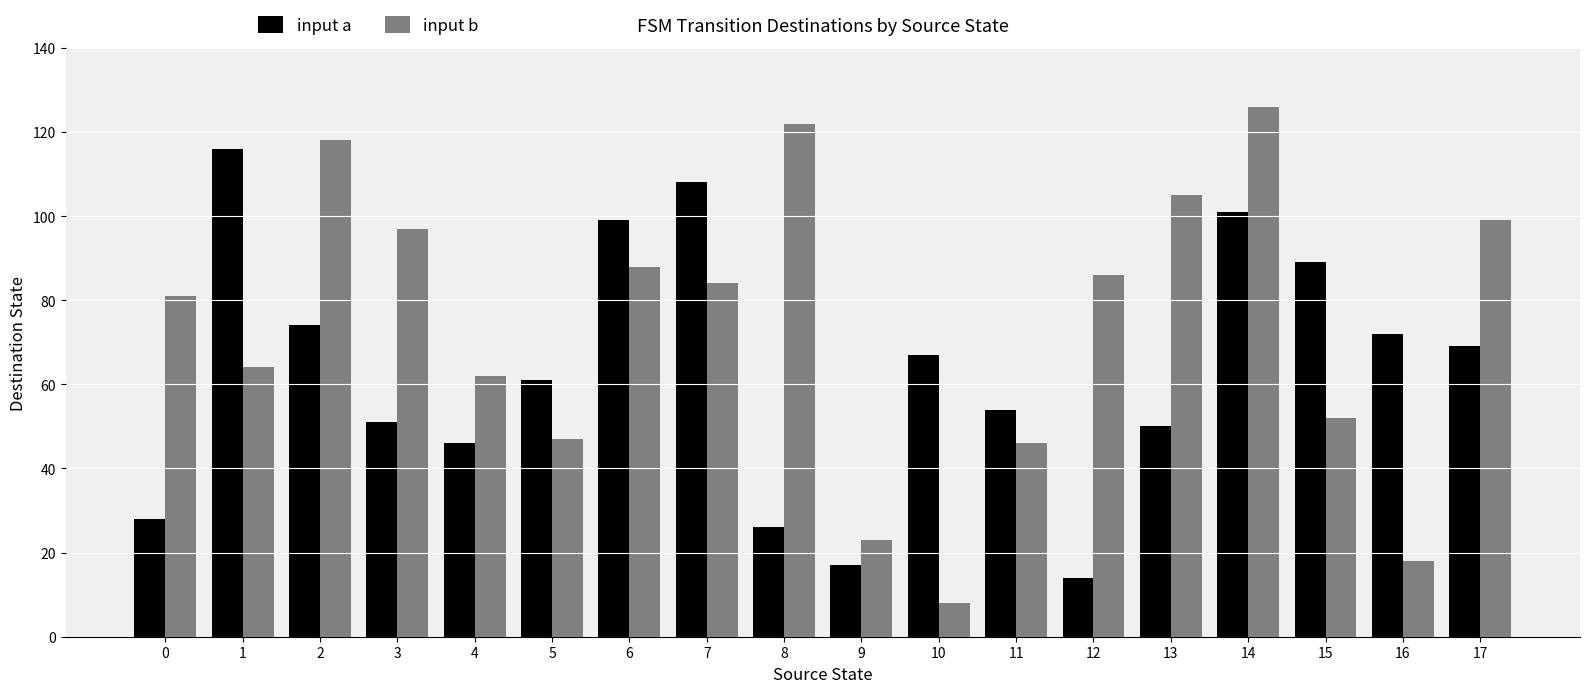

The input a series shows 116 at 1. True or false?

True